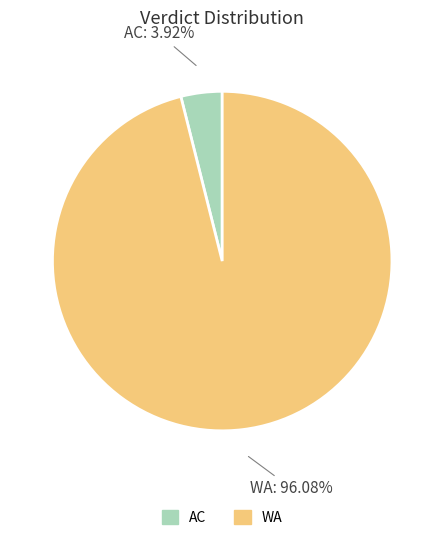

To the nearest percent, what is the combined percentage of WA and AC?

100%